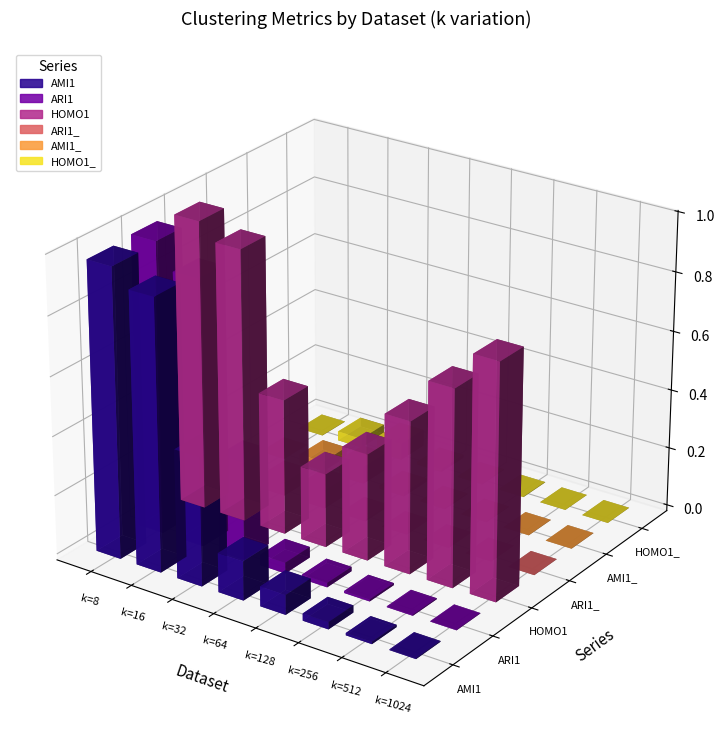

Which series has the largest total across all categories?

HOMO1